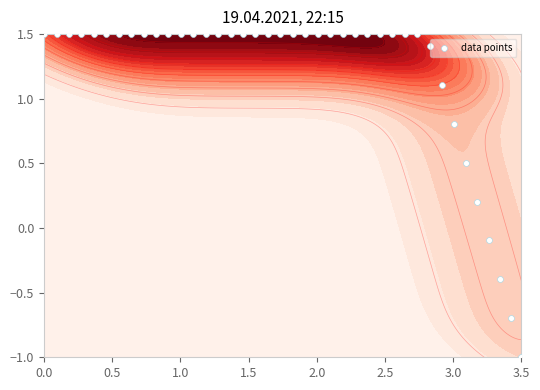

Count the number of data series in this chart.

1